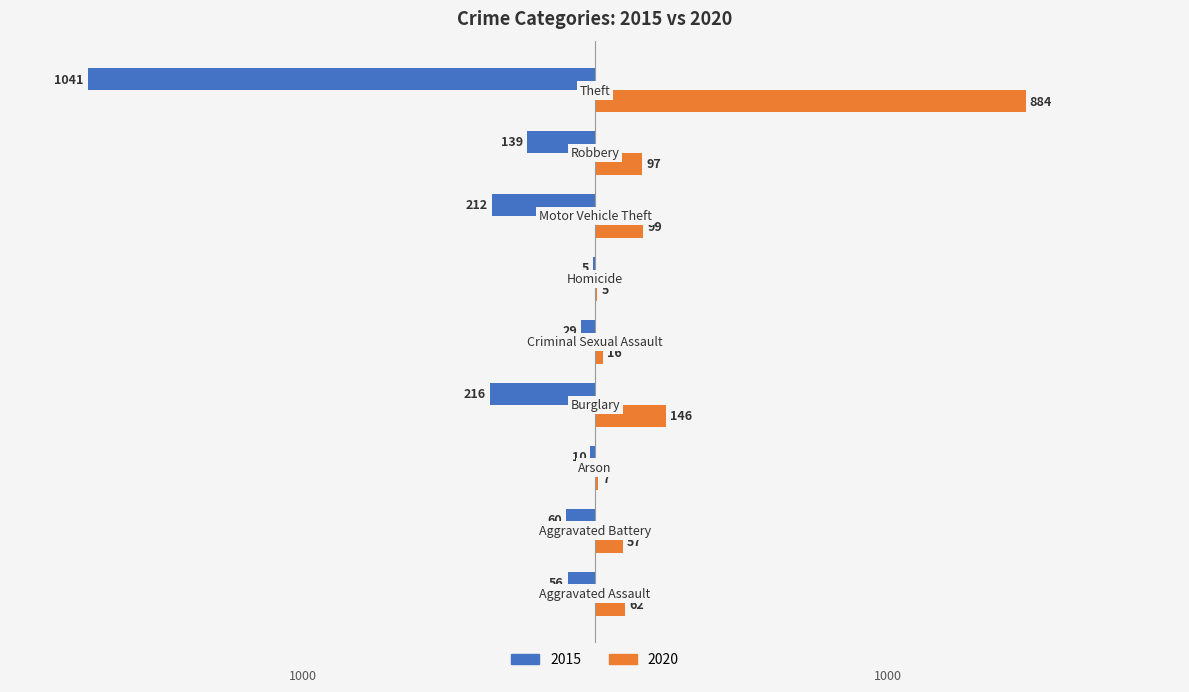

What is the maximum value for 2015?

-5